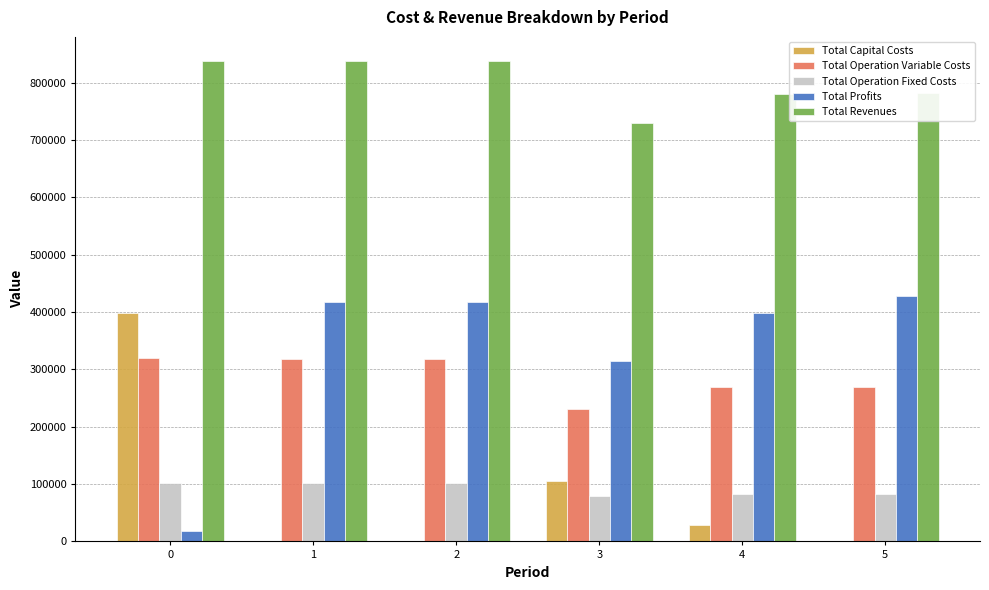

The Total Operation Variable Costs series shows 231038.7 at 3. True or false?

True